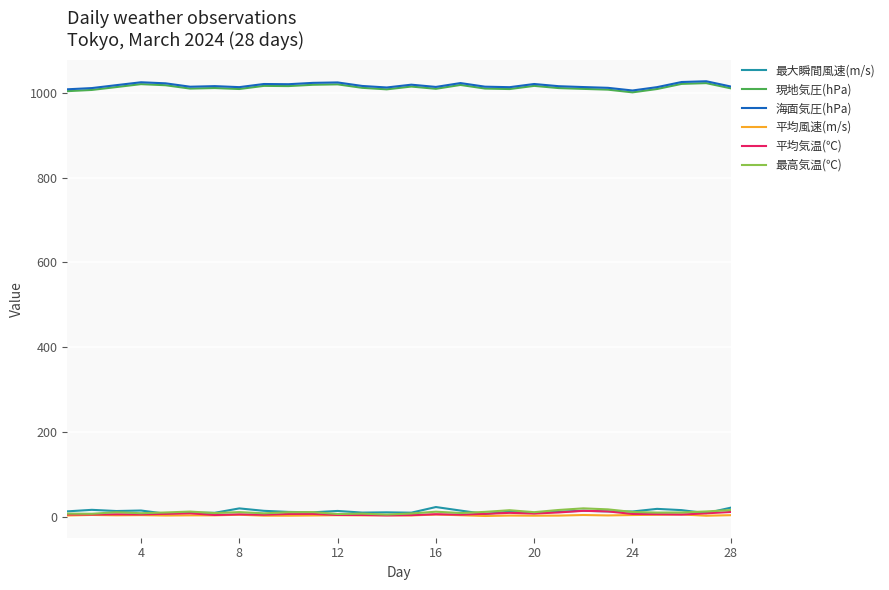

What is the maximum value shown in the chart?

1027.5